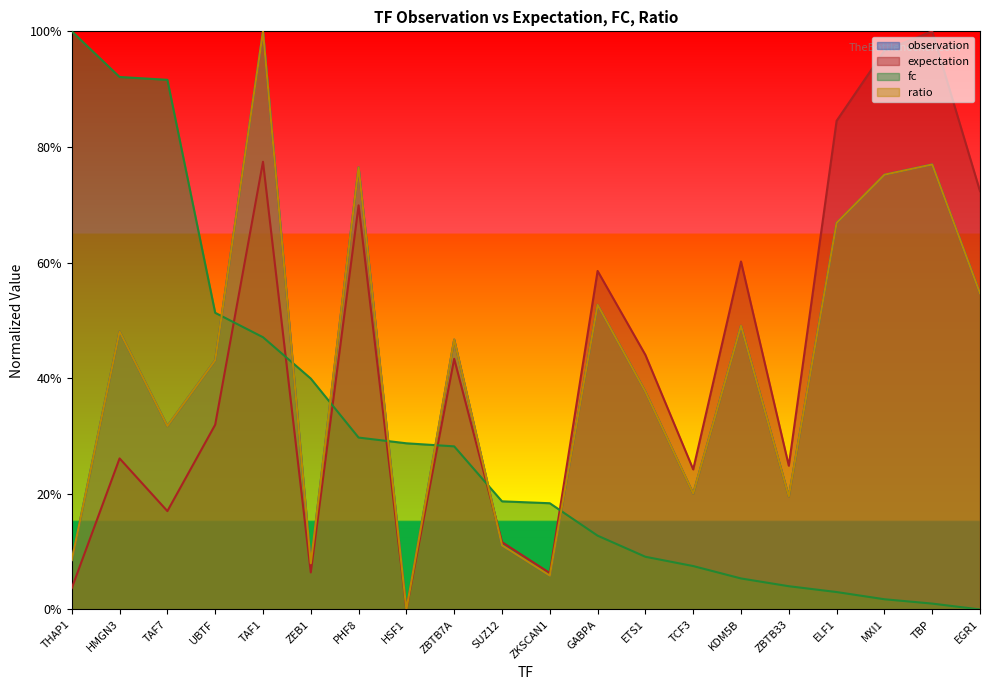

Is the value of fc at TAF7 greater than the value of ratio at ELF1?

Yes